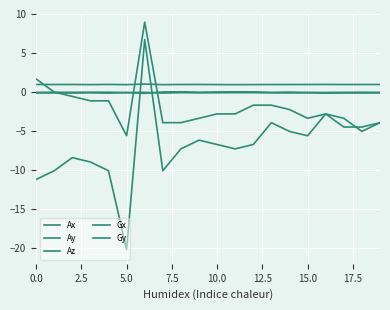

True or false: Ax has more than 0 points higher than both neighbors.

True